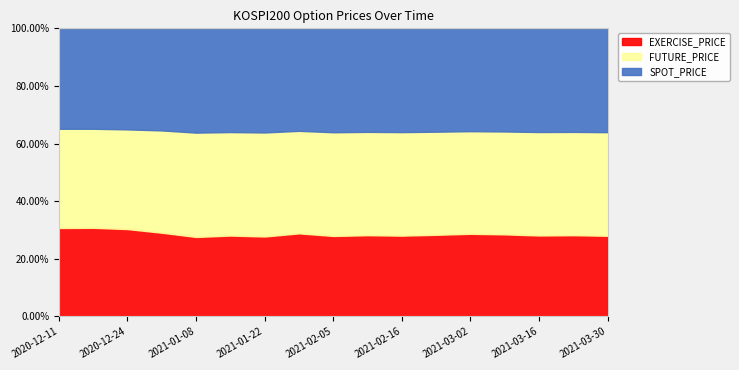

True or false: EXERCISE_PRICE has a value of 213.0 at 2020-12-18.

False